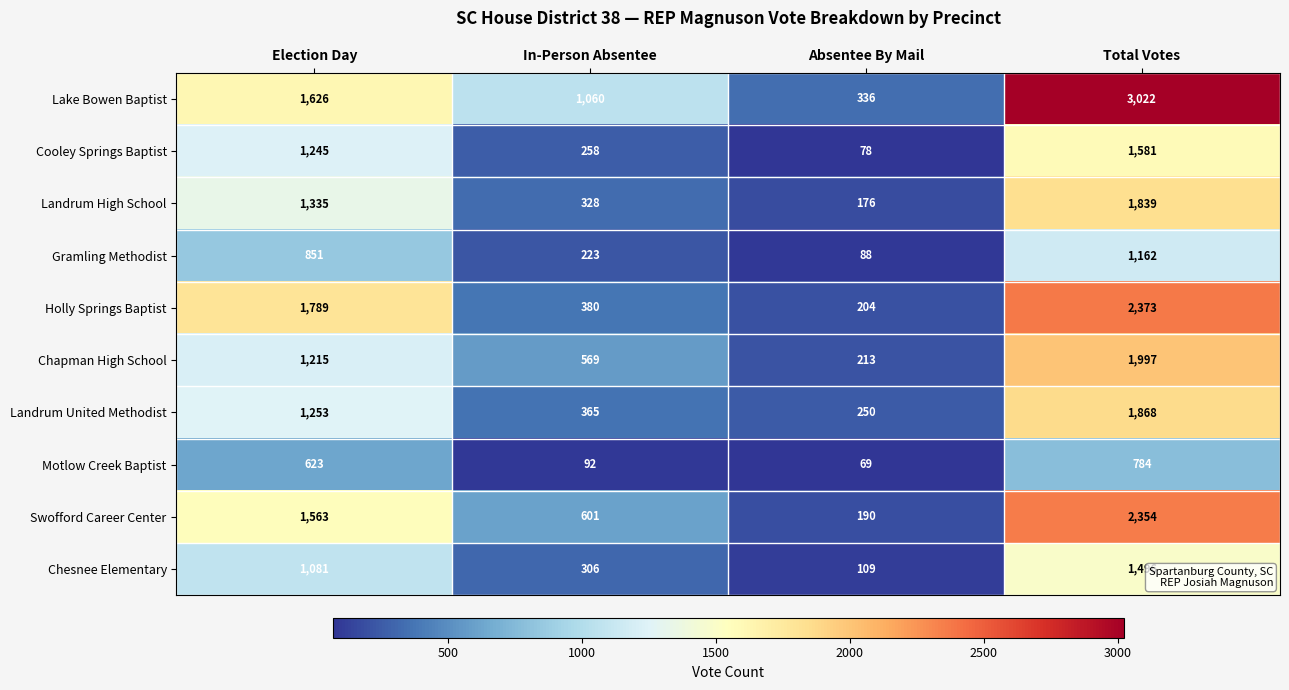

How many distinct data groups are displayed?

10